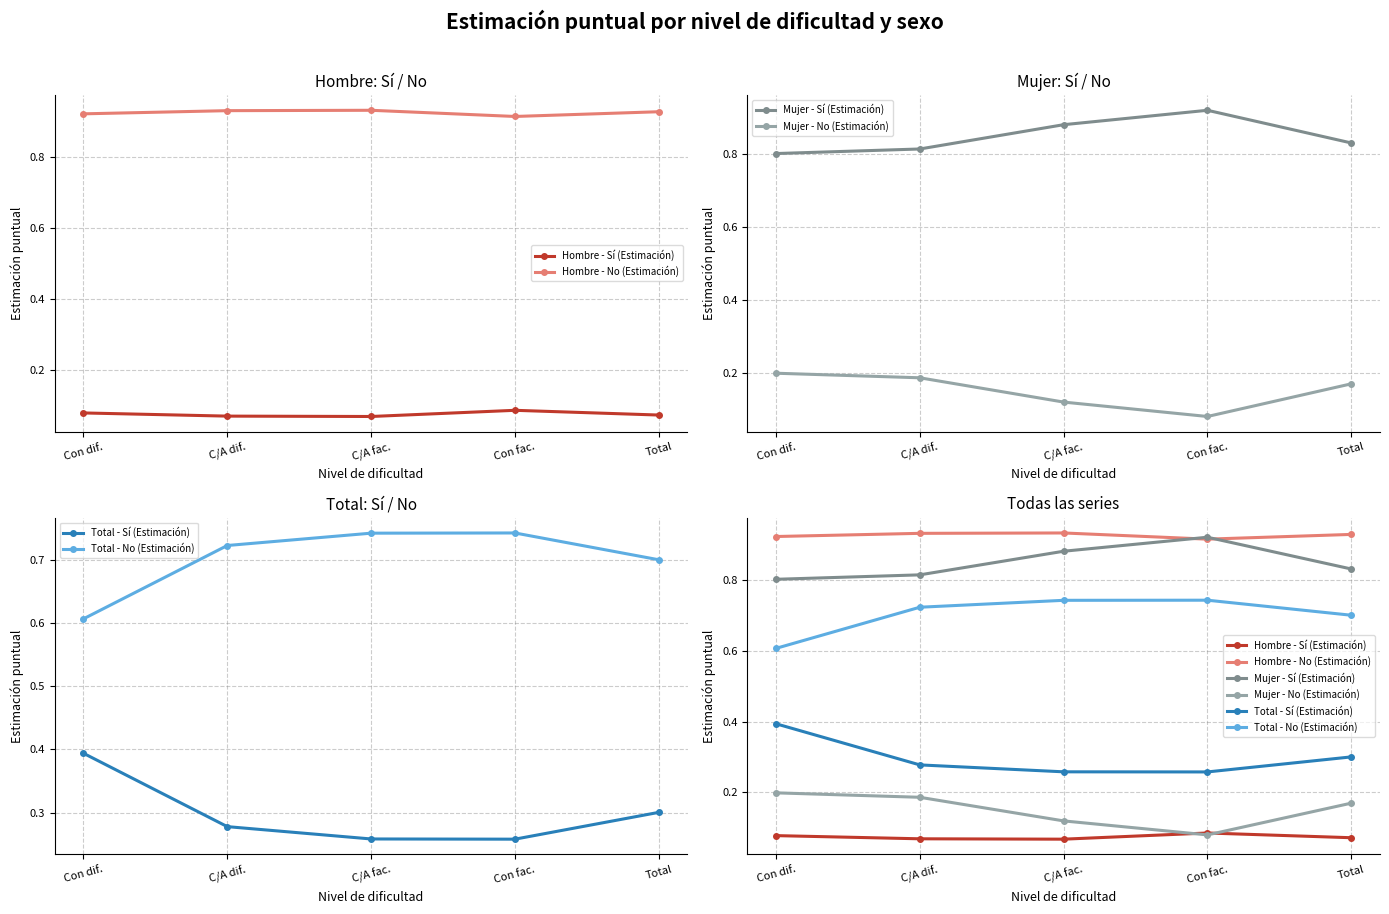

The Mujer - Sí (Estimación) series shows 0.5 at C/A dif.. True or false?

False